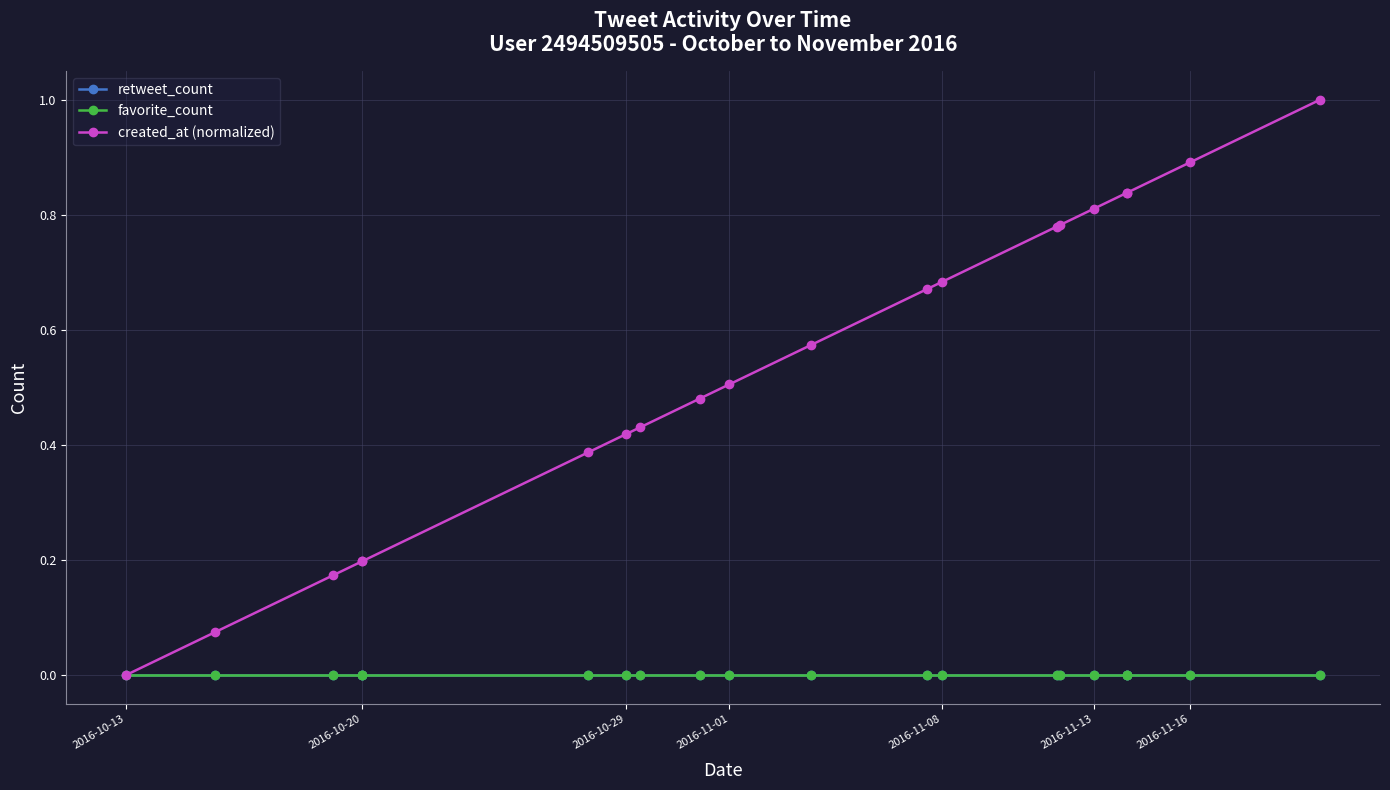

Is this an area chart (filled region under the line)?

No